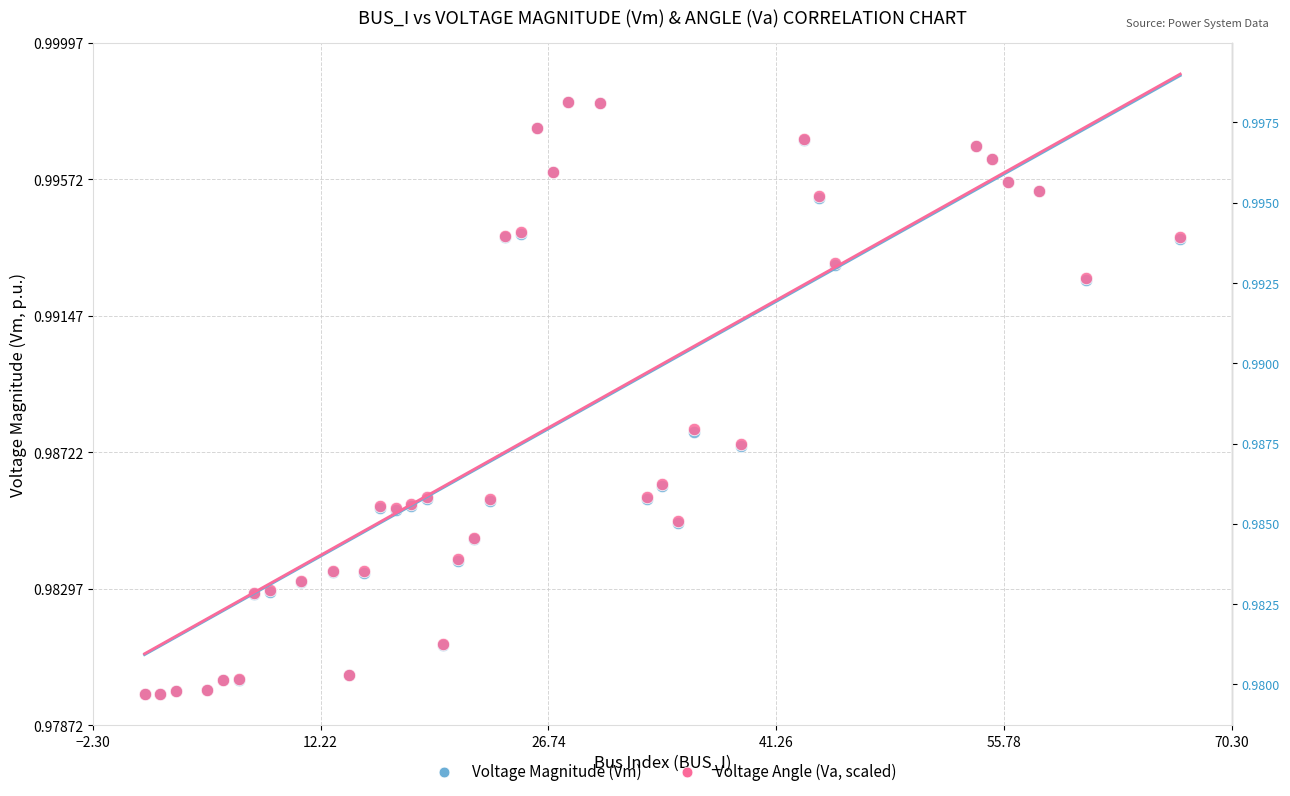

What are all the series names shown in the legend?

Voltage Magnitude (Vm), Voltage Angle (Va, scaled)